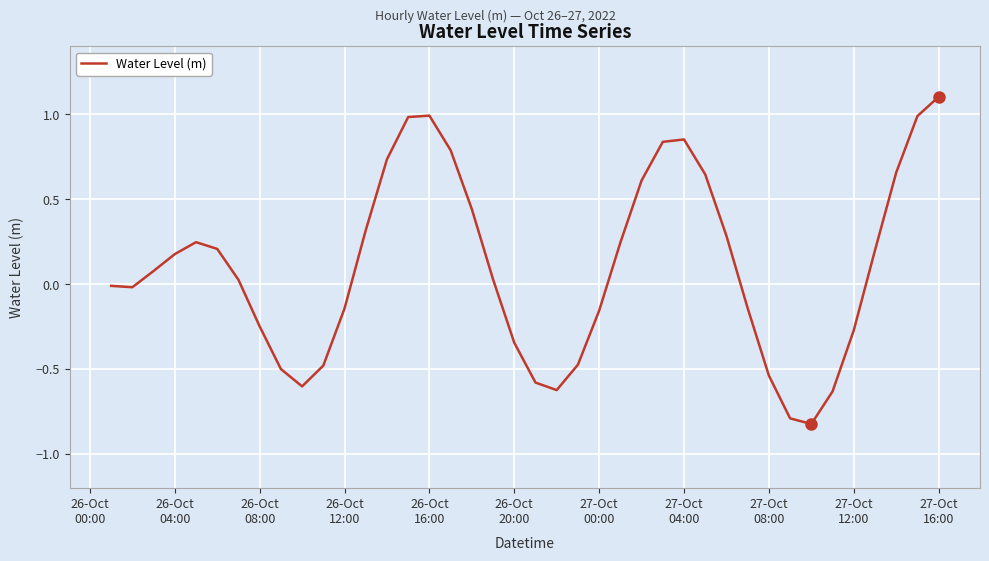

What is the greatest value displayed?

1.1